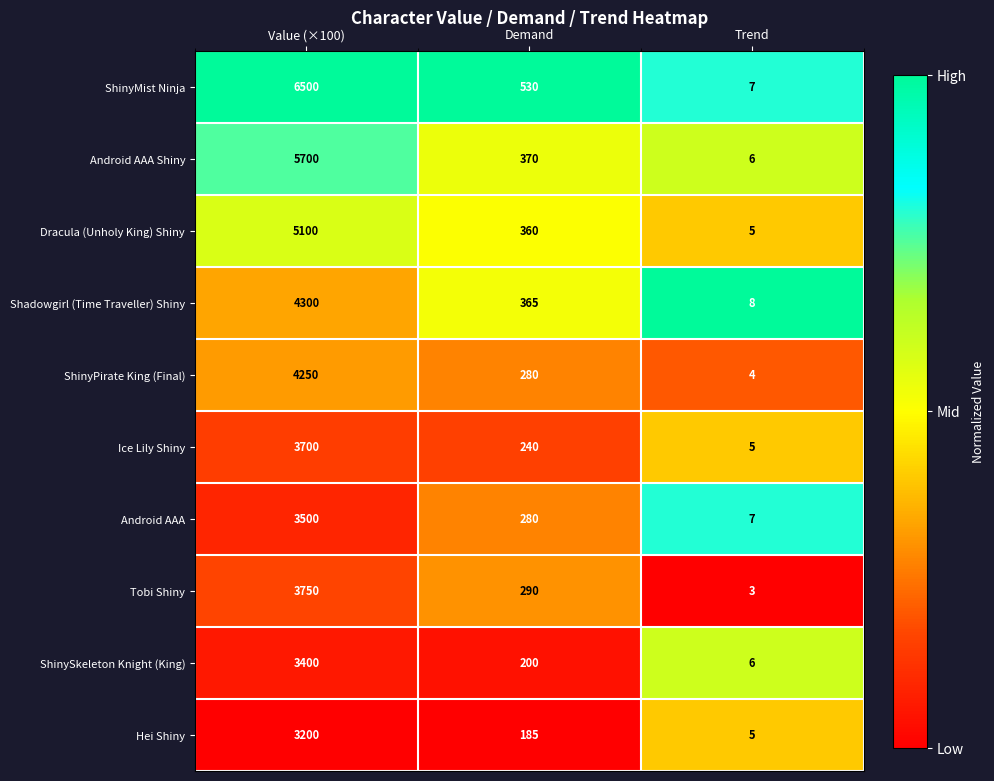

Reading left to right, list all the values displayed in this chart.

ShinyMist Ninja: Value (×100)=6500	Demand=530	Trend=7
Android AAA Shiny: Value (×100)=5700	Demand=370	Trend=6
Dracula (Unholy King) Shiny: Value (×100)=5100	Demand=360	Trend=5
Shadowgirl (Time Traveller) Shiny: Value (×100)=4300	Demand=365	Trend=8
ShinyPirate King (Final): Value (×100)=4250	Demand=280	Trend=4
Ice Lily Shiny: Value (×100)=3700	Demand=240	Trend=5
Android AAA: Value (×100)=3500	Demand=280	Trend=7
Tobi Shiny: Value (×100)=3750	Demand=290	Trend=3
ShinySkeleton Knight (King): Value (×100)=3400	Demand=200	Trend=6
Hei Shiny: Value (×100)=3200	Demand=185	Trend=5